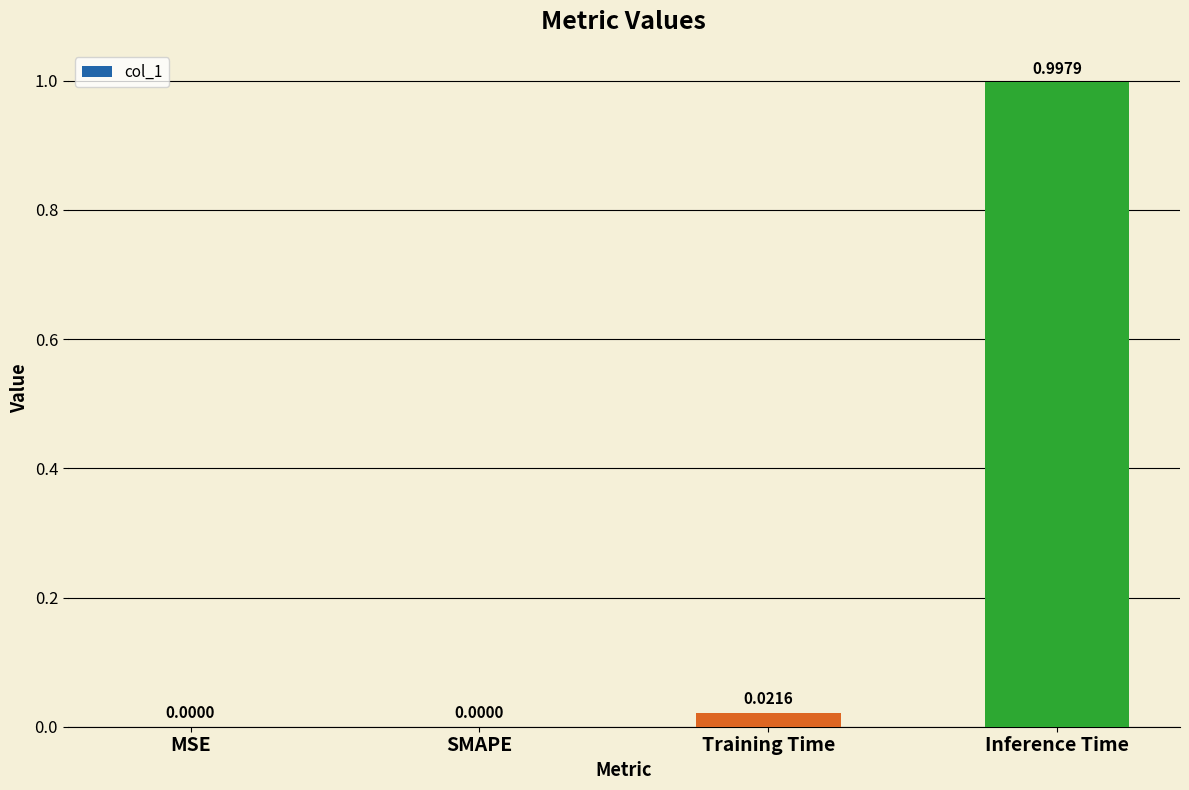

Which has a higher value, Training Time or MSE?

Training Time